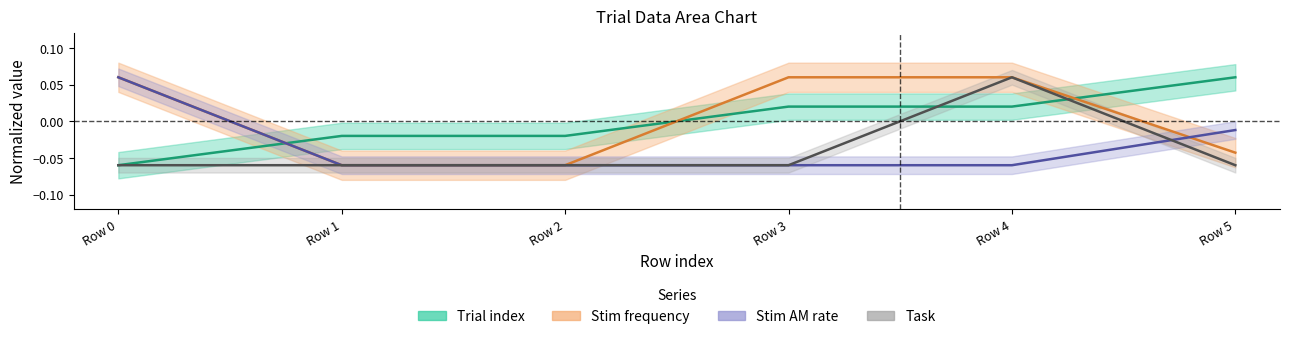

Reading left to right, what are all the values shown in this chart?

Trial index: Row 0=-0.1	Row 1=-0.0	Row 2=-0.0	Row 3=0.0	Row 4=0.0	Row 5=0.1
Stim frequency: Row 0=0.1	Row 1=-0.1	Row 2=-0.1	Row 3=0.1	Row 4=0.1	Row 5=-0.0
Stim AM rate: Row 0=0.1	Row 1=-0.1	Row 2=-0.1	Row 3=-0.1	Row 4=-0.1	Row 5=-0.0
Task: Row 0=-0.1	Row 1=-0.1	Row 2=-0.1	Row 3=-0.1	Row 4=0.1	Row 5=-0.1